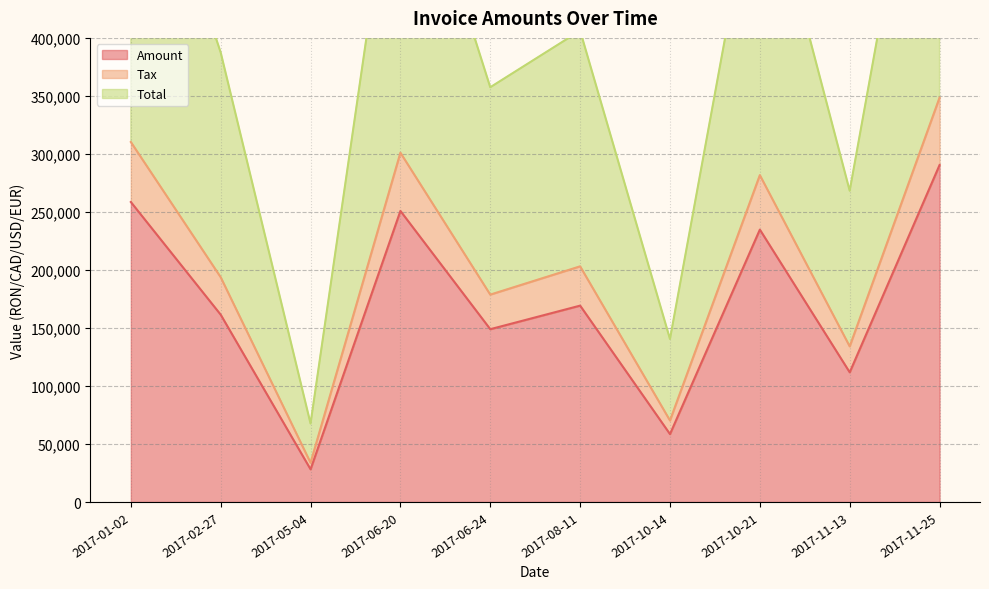

True or false: Amount and Tax intersect in this chart.

False